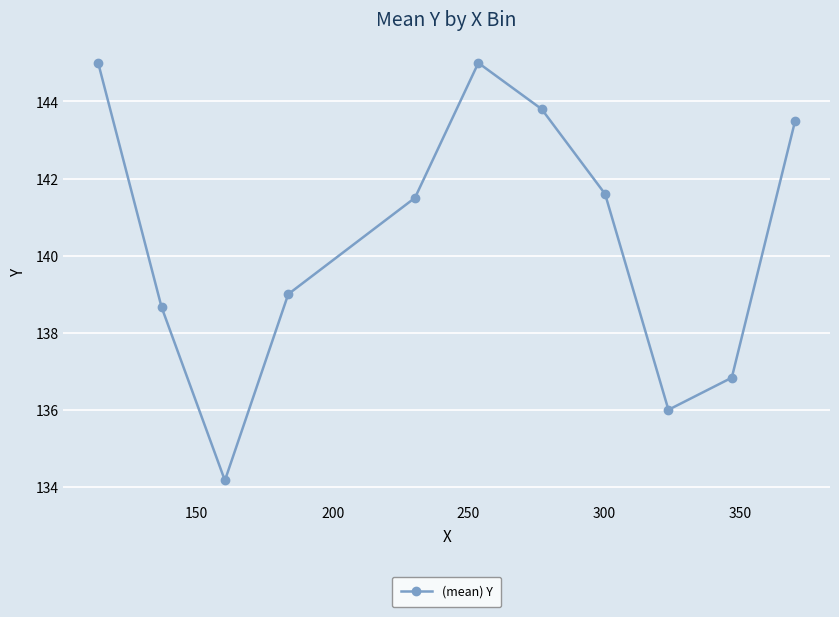

What is the value of the 3rd point from the left?

134.2